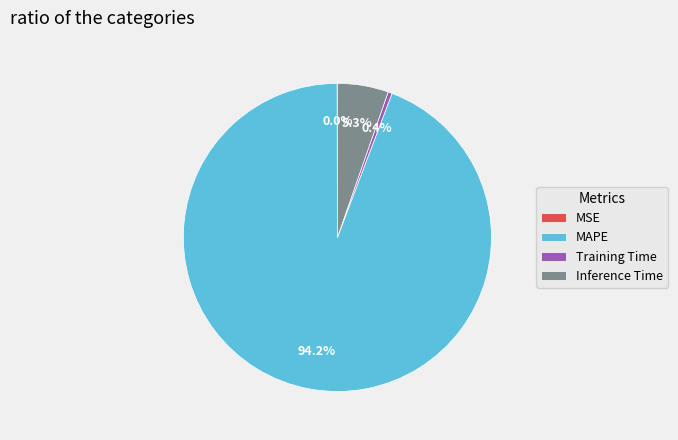

Does MAPE represent more than half of the total?

Yes